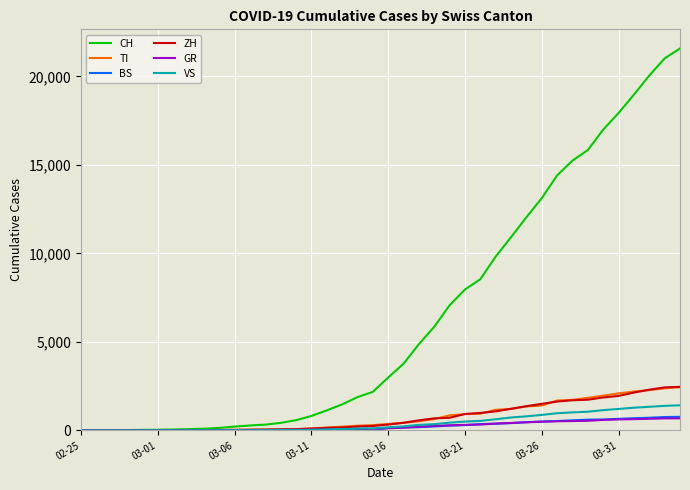

Which series has the largest range (max minus min)?

CH